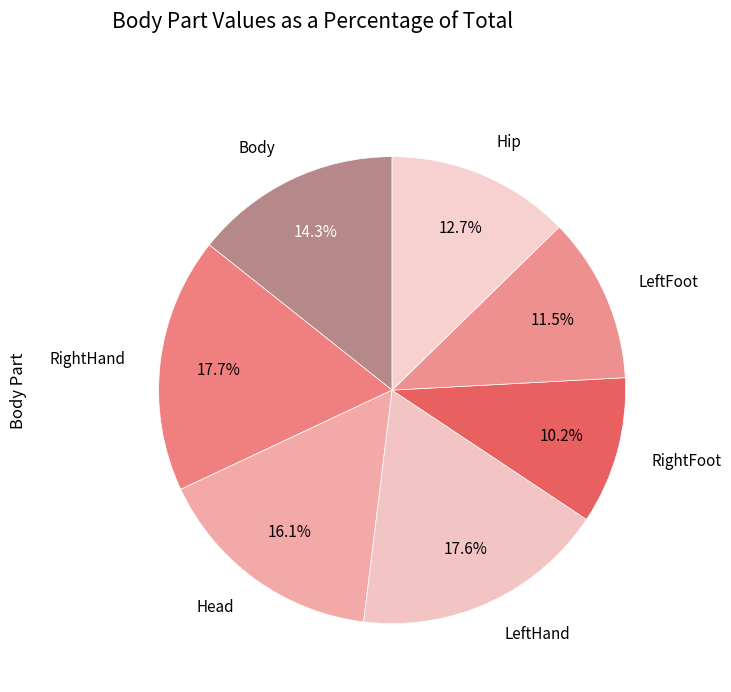

Which slice is the largest?

RightHand